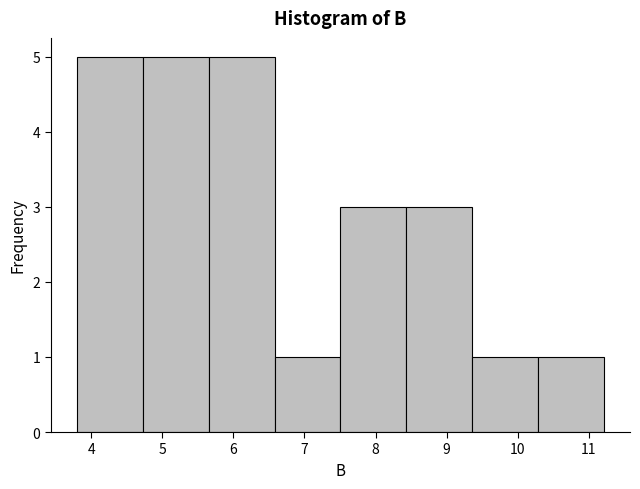

Reading left to right, transcribe this chart: for each bar, give the range it covers on the x-axis and its height. Neither the bar edges nor the heights are printed on the chart, so give them approximately, as read against the axes.

3.8 to 4.7: 5
4.7 to 5.7: 5
5.7 to 6.6: 5
6.6 to 7.5: 1
7.5 to 8.4: 3
8.4 to 9.4: 3
9.4 to 10.3: 1
10.3 to 11.2: 1